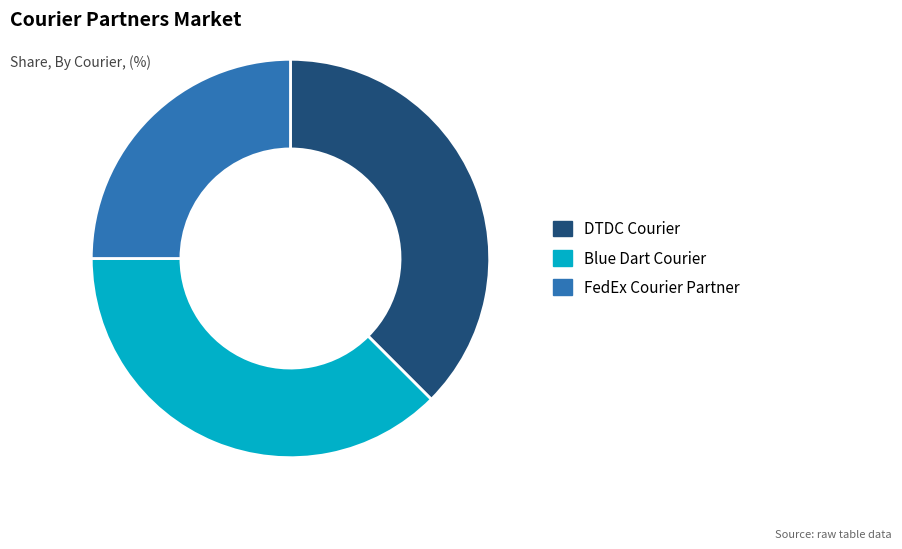

Is FedEx Courier Partner the majority of the pie?

No